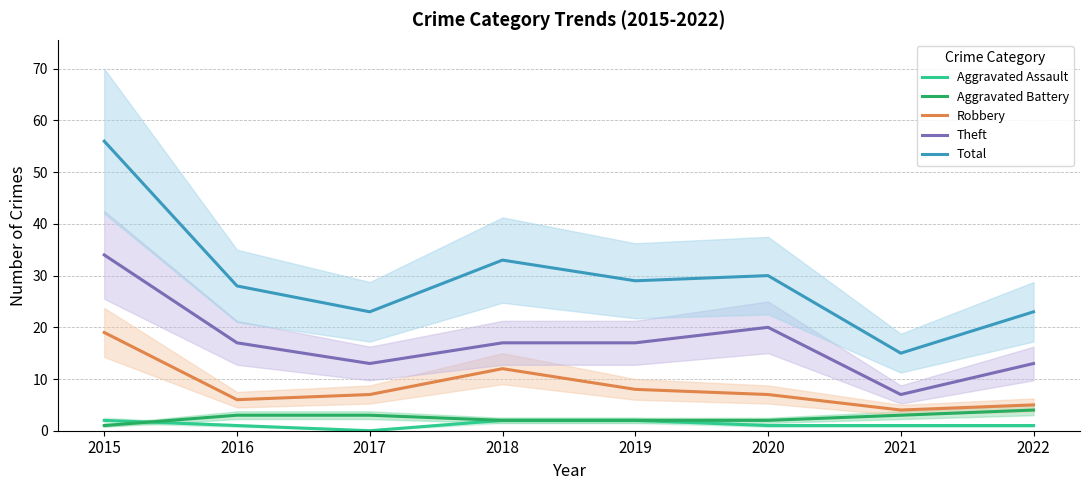

What is the difference between the highest and lowest values at 2015?

55